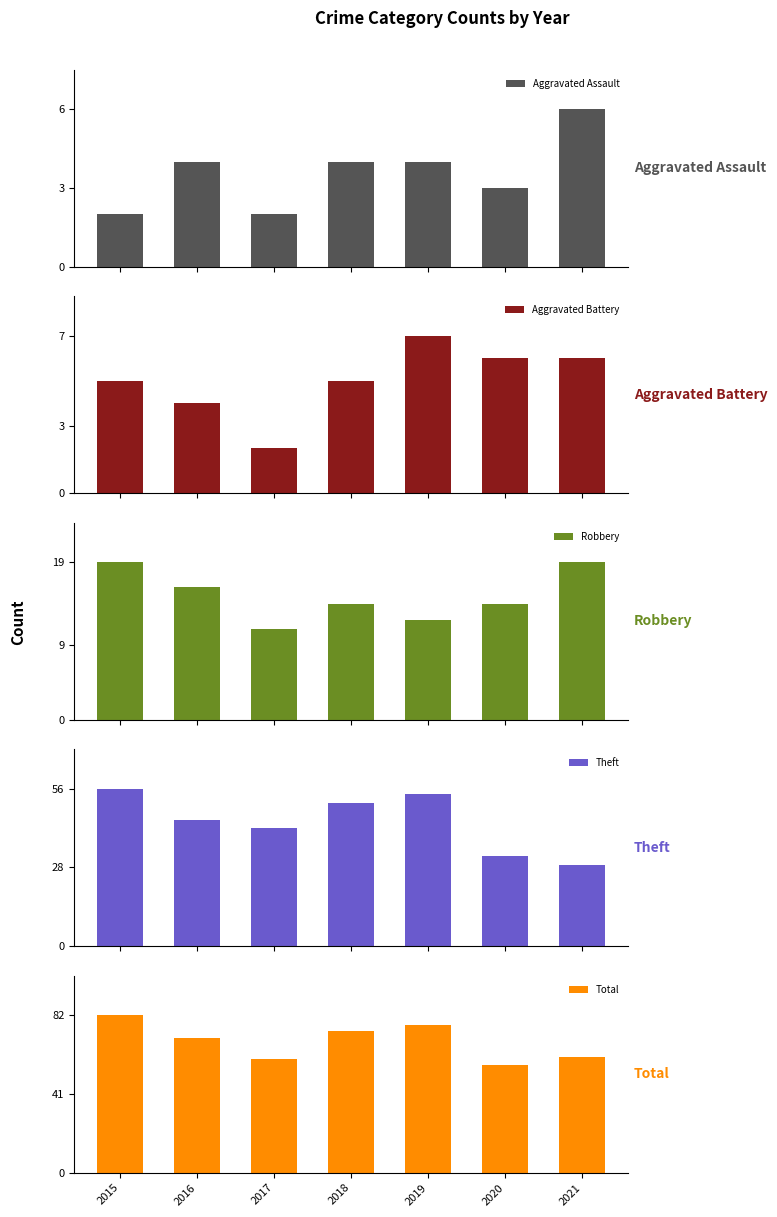

What are all the series names shown in the legend?

Aggravated Assault, Aggravated Battery, Robbery, Theft, Total